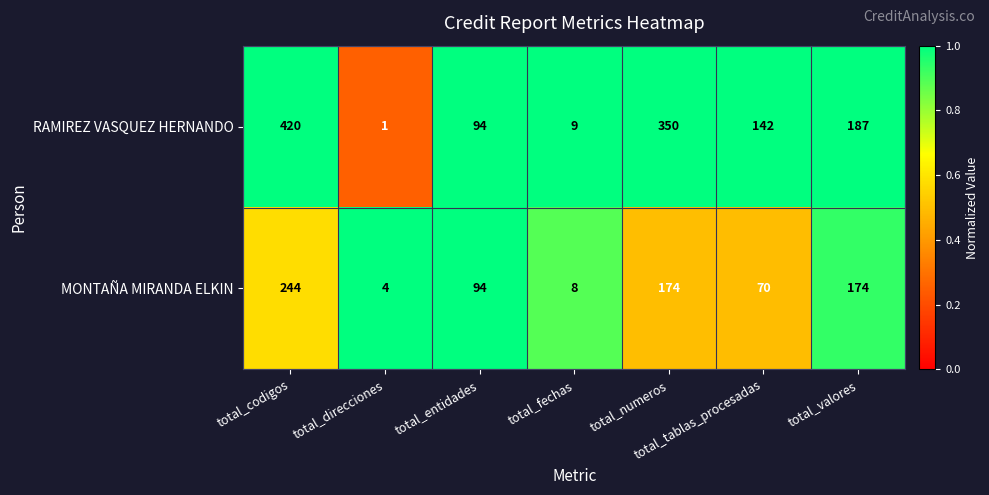

True or false: MONTAÑA MIRANDA ELKIN has a value of 356 at total_codigos.

False